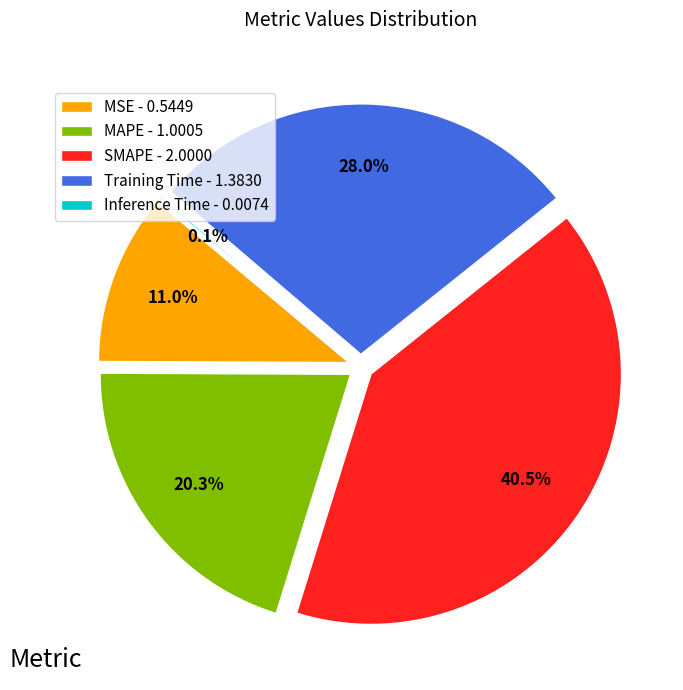

How many segments does this pie chart have?

5